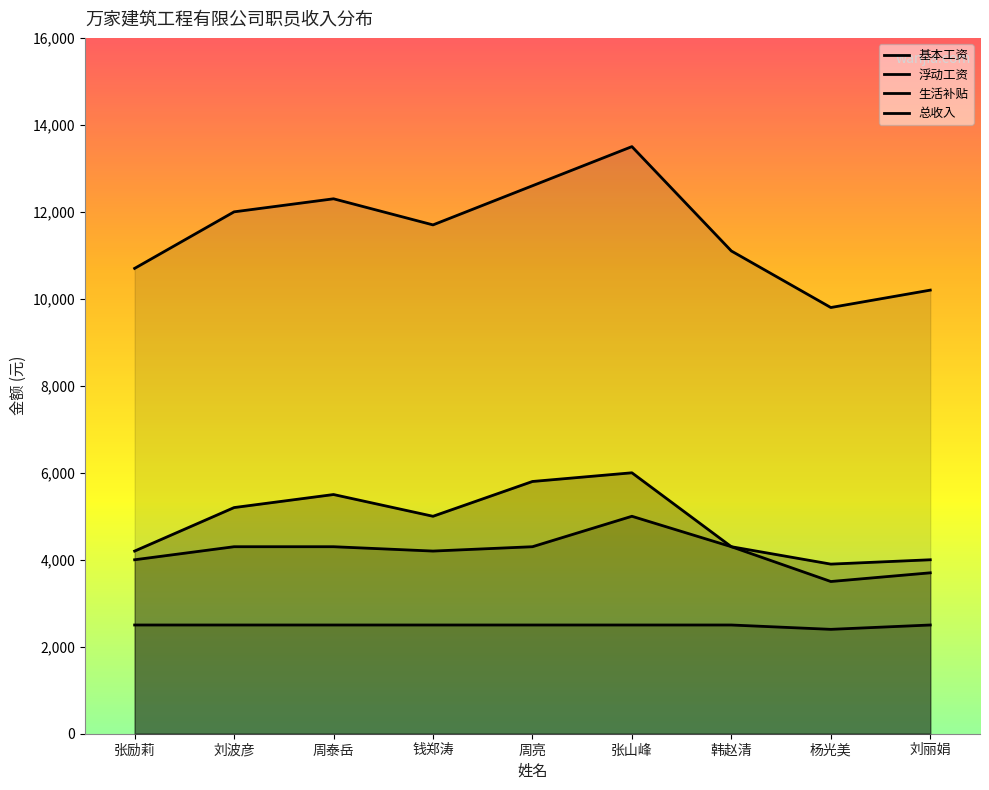

Reading left to right, transcribe all the data shown in this chart.

基本工资: 4200	5200	5500	5000	5800	6000	4300	3900	4000
浮动工资: 4000	4300	4300	4200	4300	5000	4300	3500	3700
生活补贴: 2500	2500	2500	2500	2500	2500	2500	2400	2500
总收入: 10700	12000	12300	11700	12600	13500	11100	9800	10200